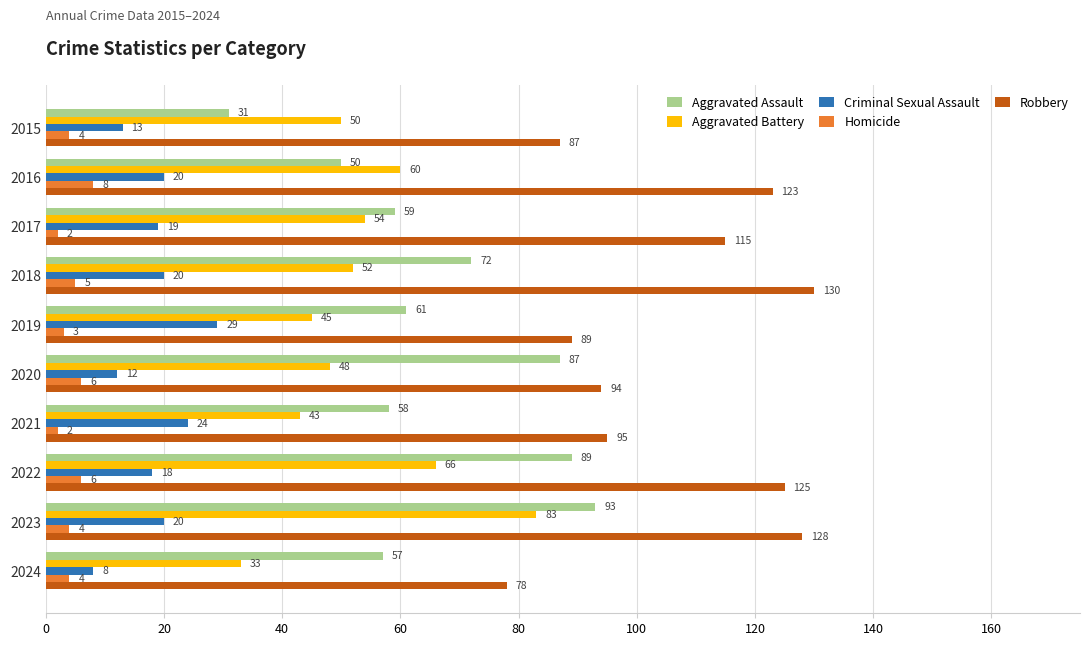

At which category is the sum across all series the highest?

2023